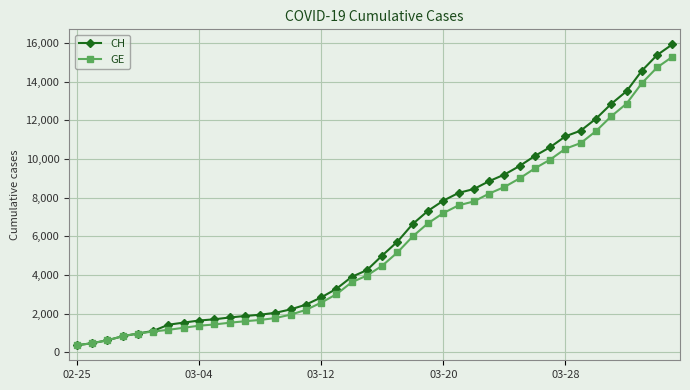

What is the smallest value displayed?

375